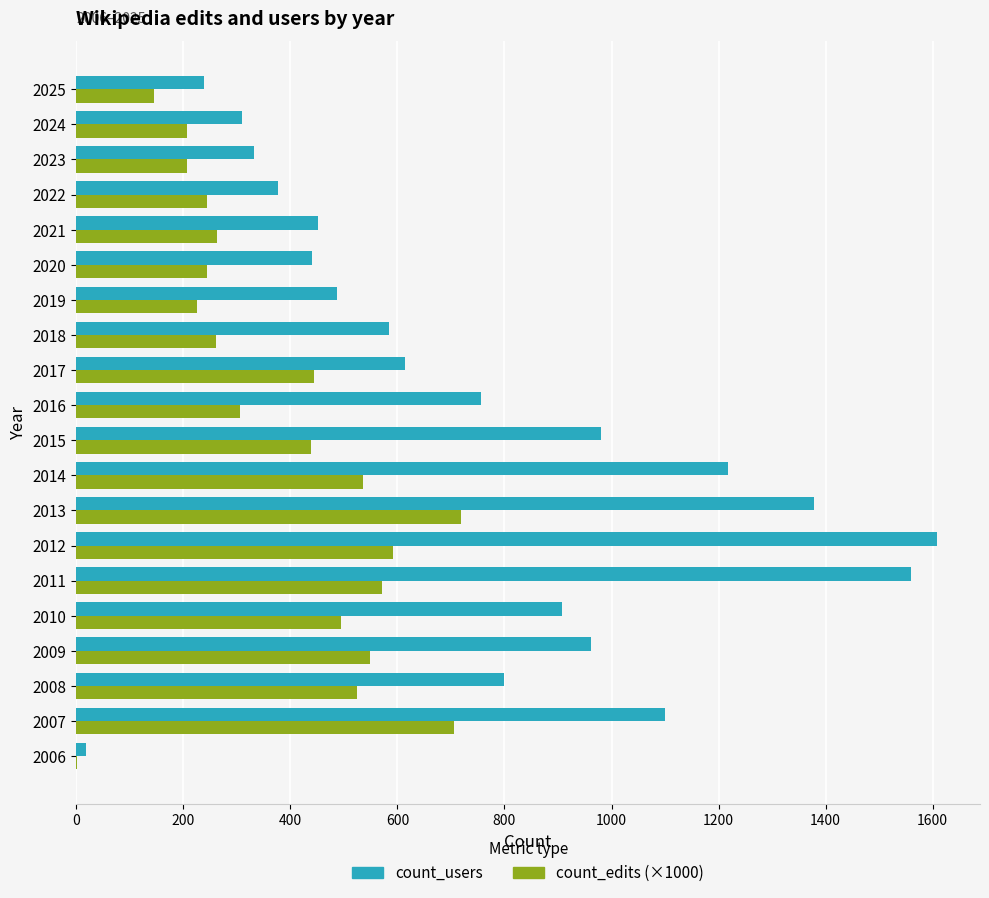

What is the sum of the count_edits (×1000) values at 2019 and 2023?

431.6